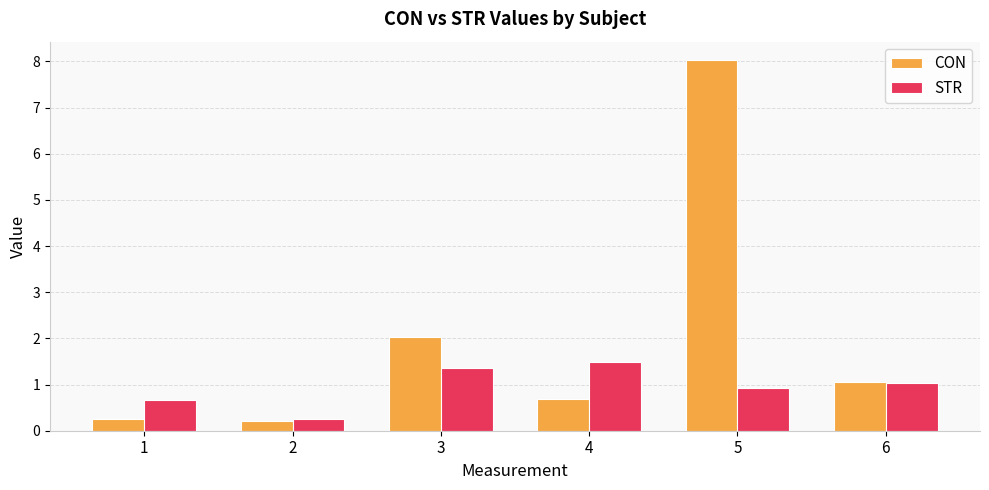

How many distinct data groups are displayed?

2